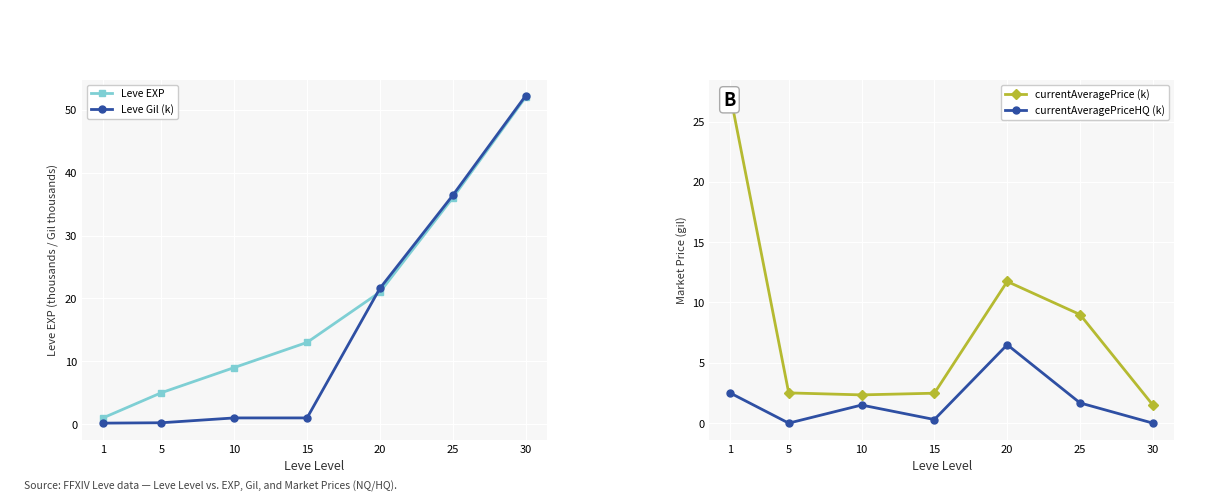

What is the value of the Leve Gil (k) point at the 7th from the left?

52.2